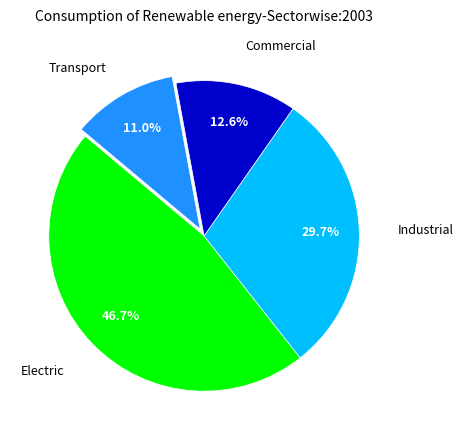

Is there a majority slice in this chart?

No